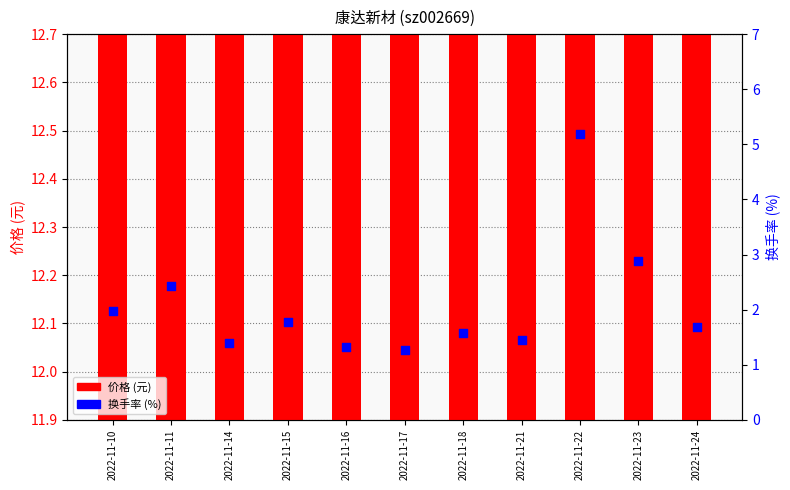

Which series has the largest Y range (max minus min)?

换手率 (%)